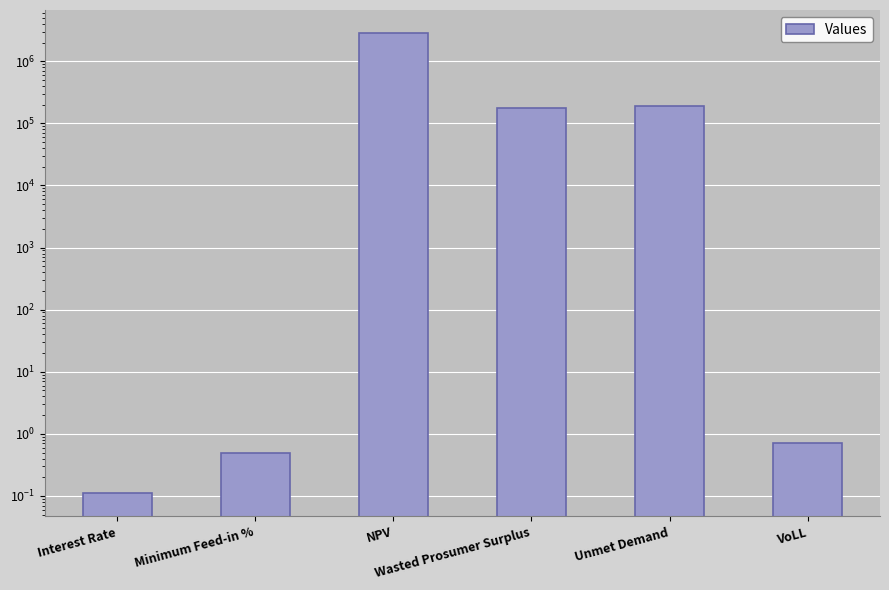

Reading right to left, what are all the values shown in this chart?

0.7	188256.8	173398.7	2847387.2	0.5	0.1